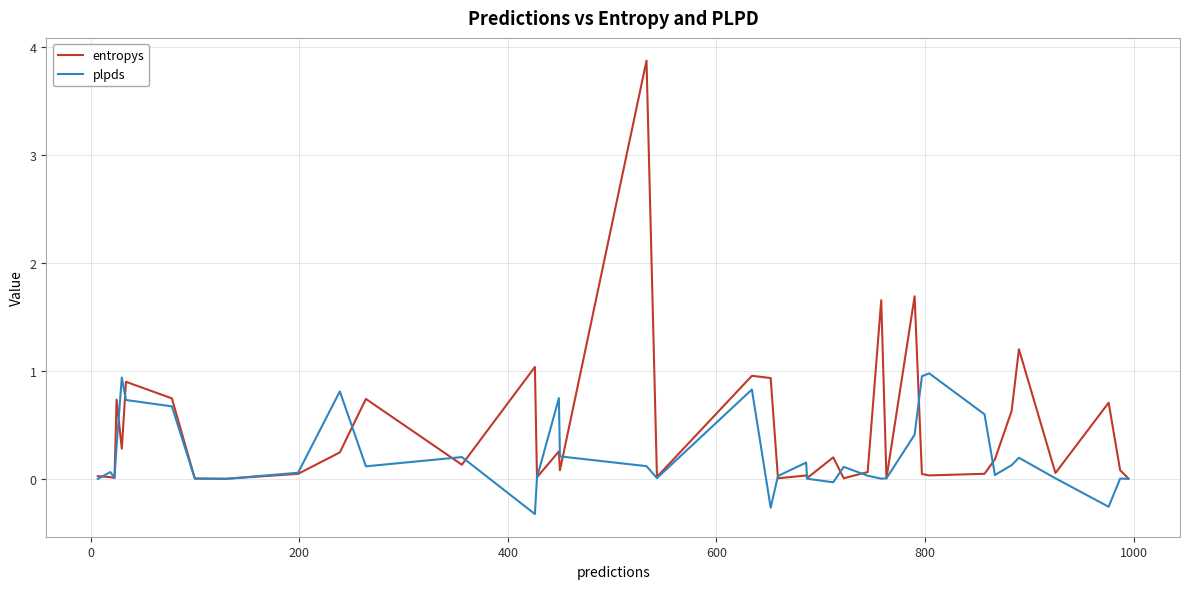

Rank the series by their average value, from highest to lowest.

entropys, plpds